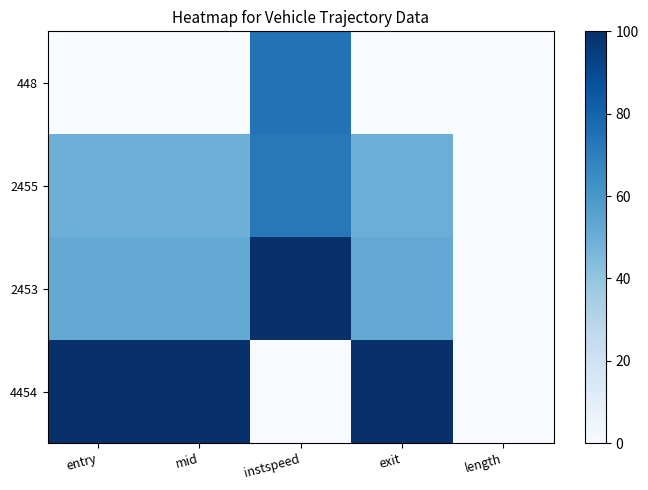

Reading left to right, extract all data points from this chart.

448: entry=0.0	mid=0.0	instspeed=74.2	exit=0.0	length=0.0
2455: entry=49.5	mid=49.5	instspeed=72.1	exit=49.9	length=0.0
2453: entry=52.2	mid=52.2	instspeed=100.0	exit=52.7	length=0.0
4454: entry=100.0	mid=100.0	instspeed=0.0	exit=100.0	length=0.0